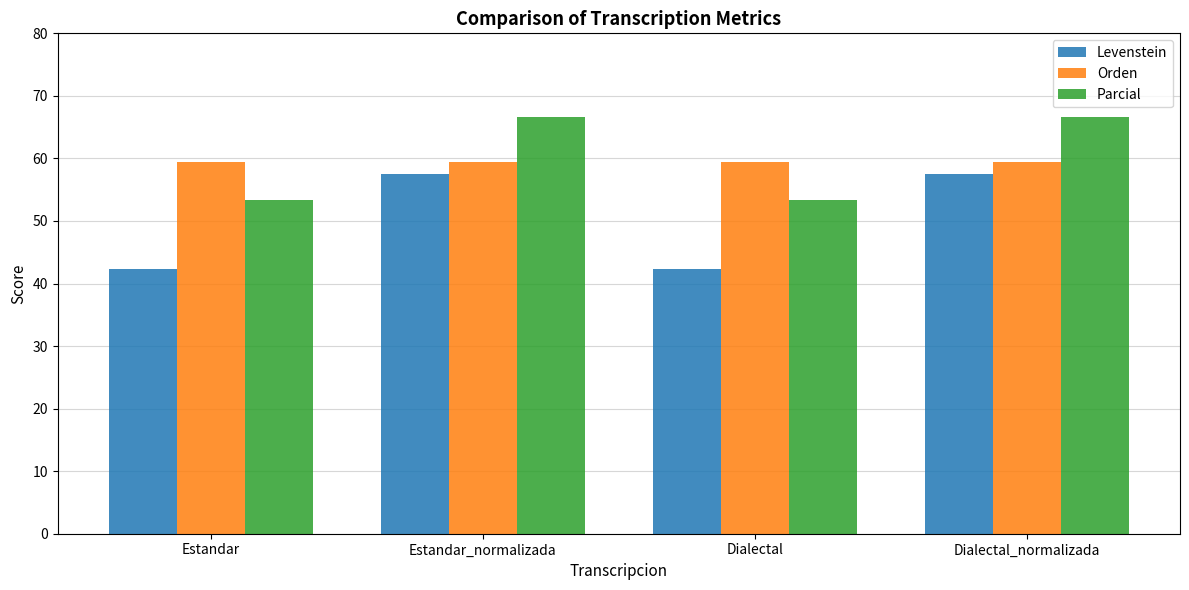

Which series changed the most between Estandar_normalizada and Dialectal?

Levenstein